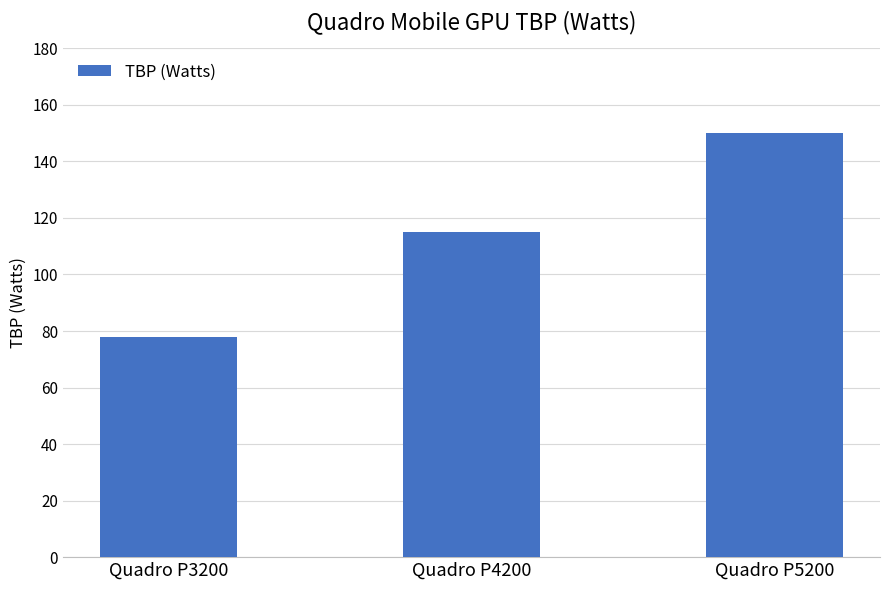

Is it true that the value at Quadro P5200 is 150?

True